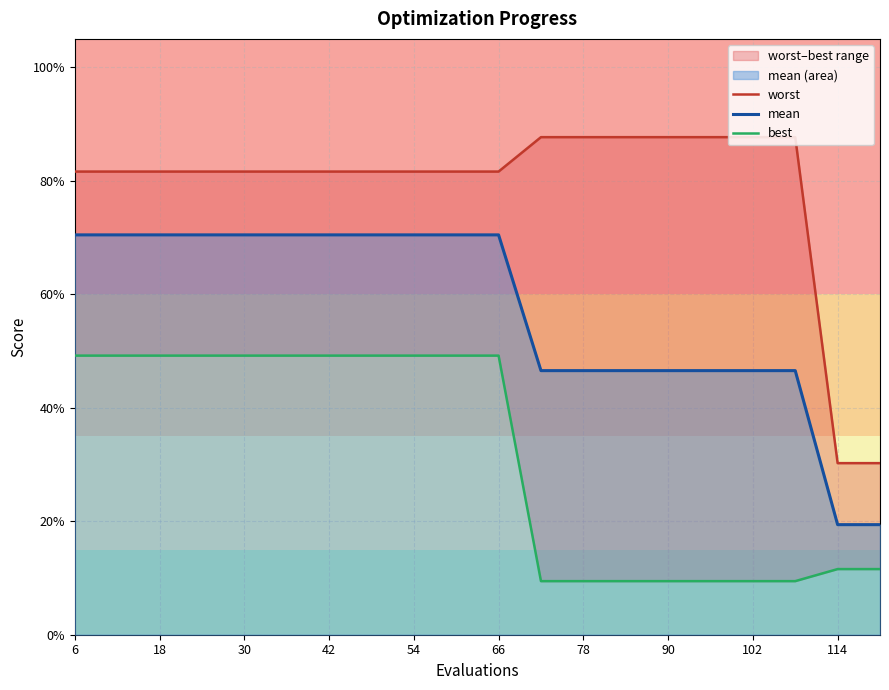

Does the chart have visible grid lines?

Yes